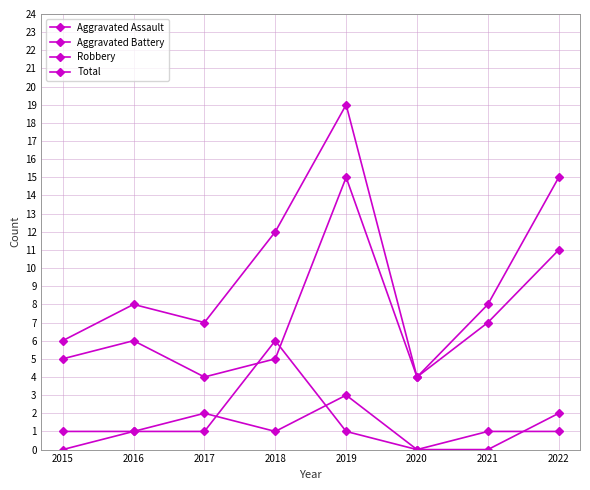

What is the value of the Total point at the 8th from the left?

15